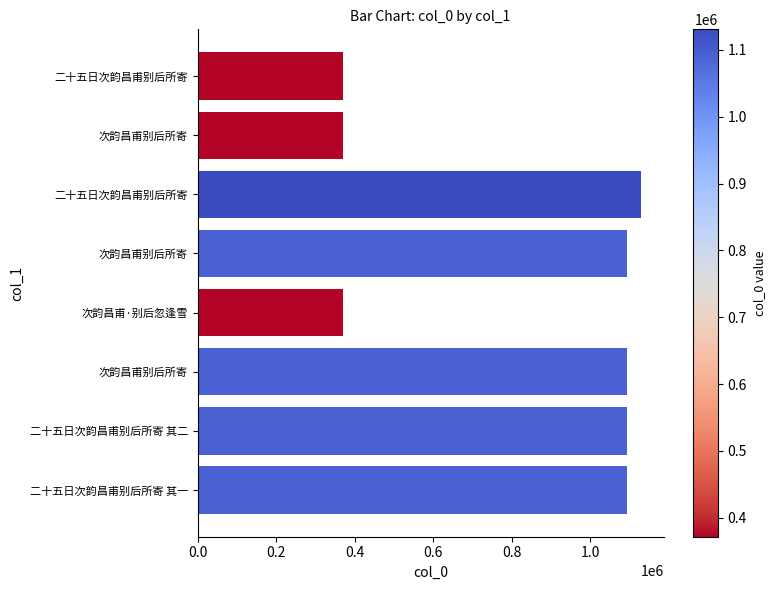

How many categories are shown in the chart?

8